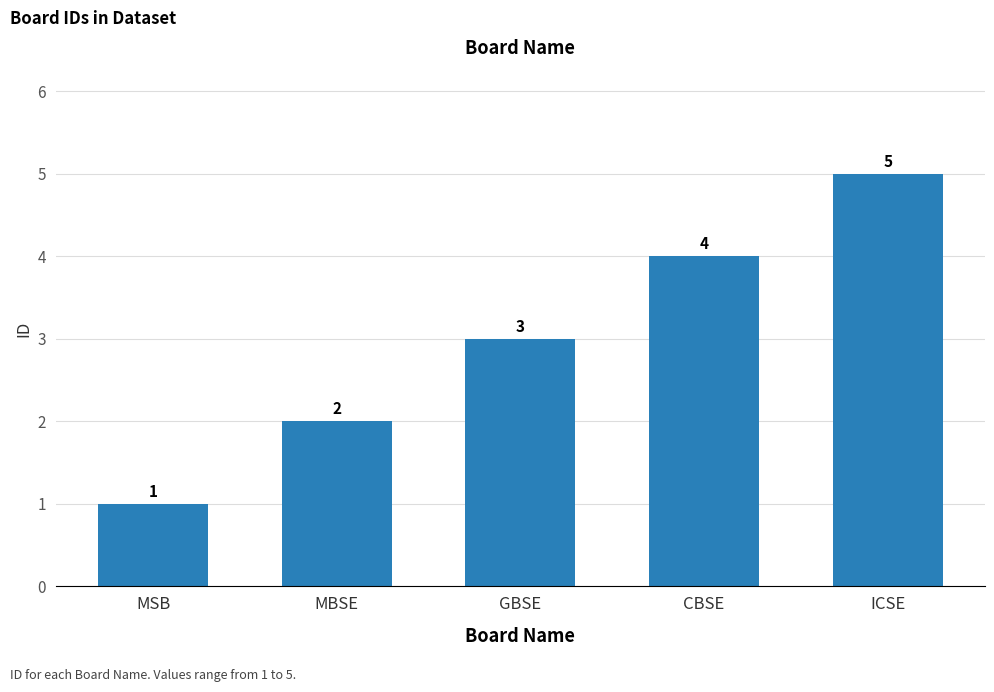

Which category has the highest value across all series?

ICSE